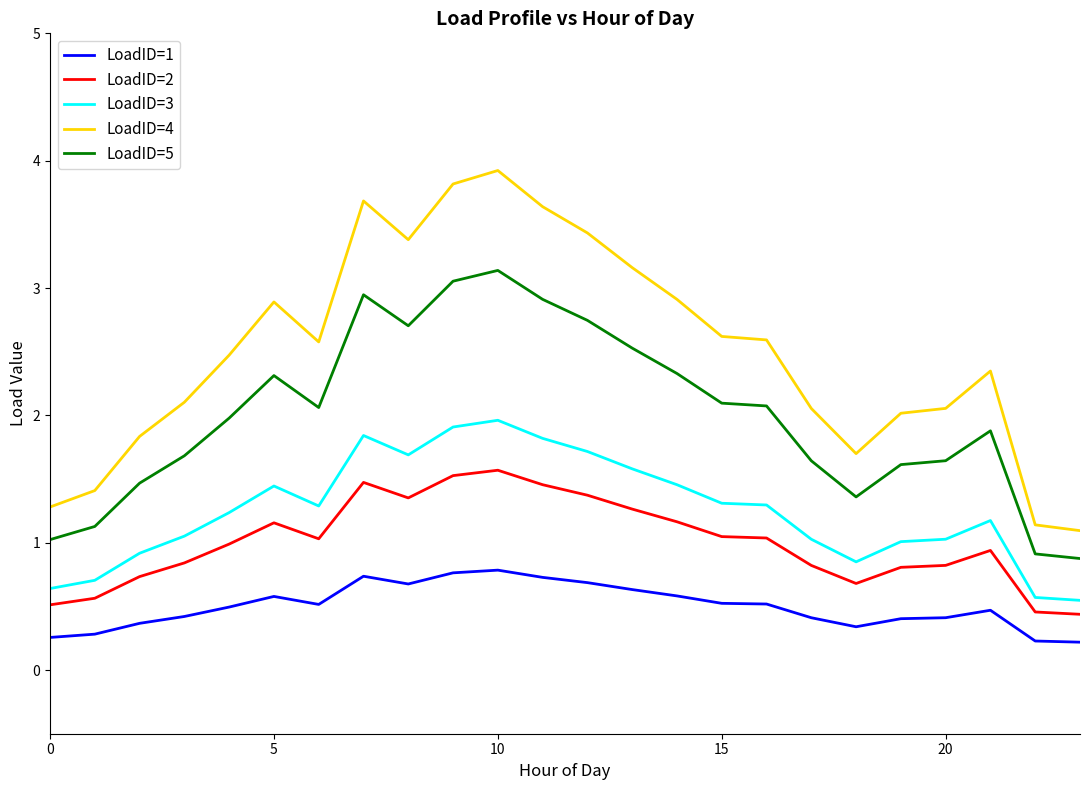

What is the difference between the maximum and second lowest values in the LoadID=2 series?

1.1